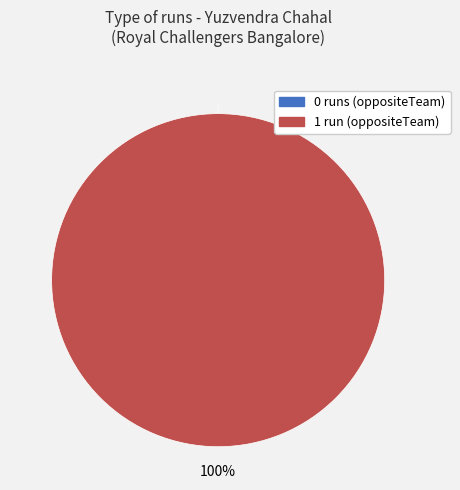

To the nearest percent, what is the difference between the largest and smallest slice percentages?

100%